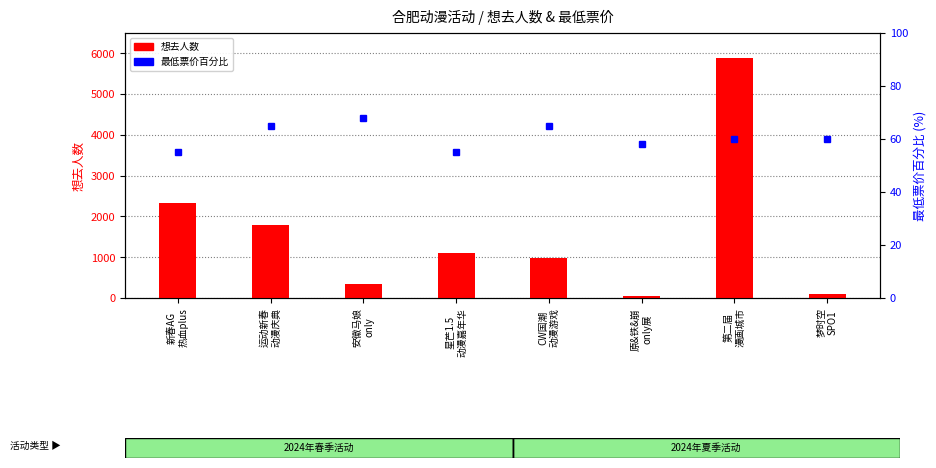

Which has a higher value, 梦时空
SPO1 or 第二届
漫画城市?

第二届
漫画城市